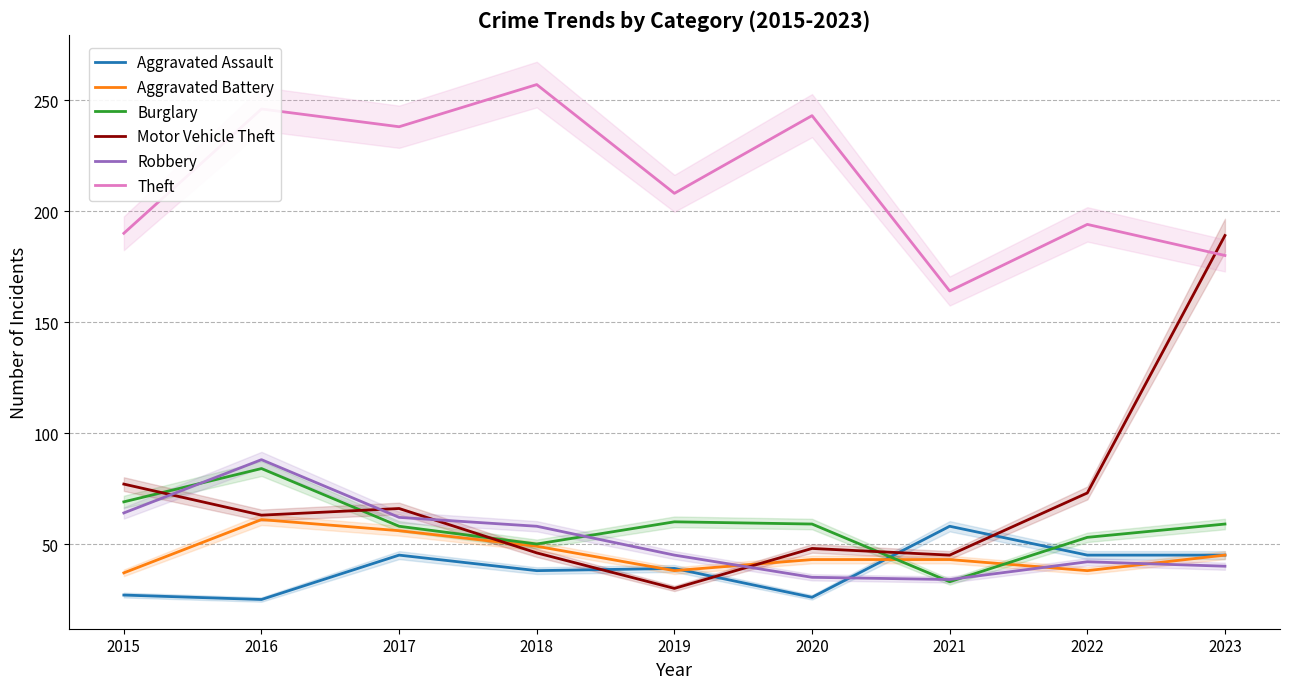

Which label corresponds to the largest value in the chart?

2018